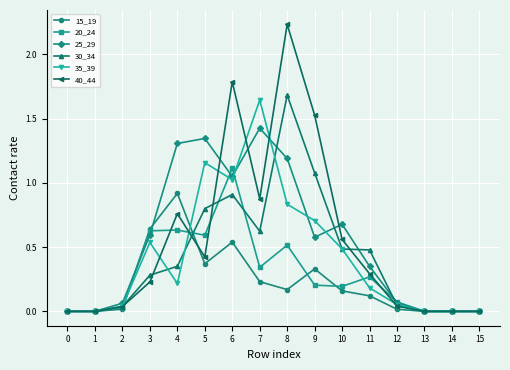

What is the difference between the highest and lowest values at 4?

1.1